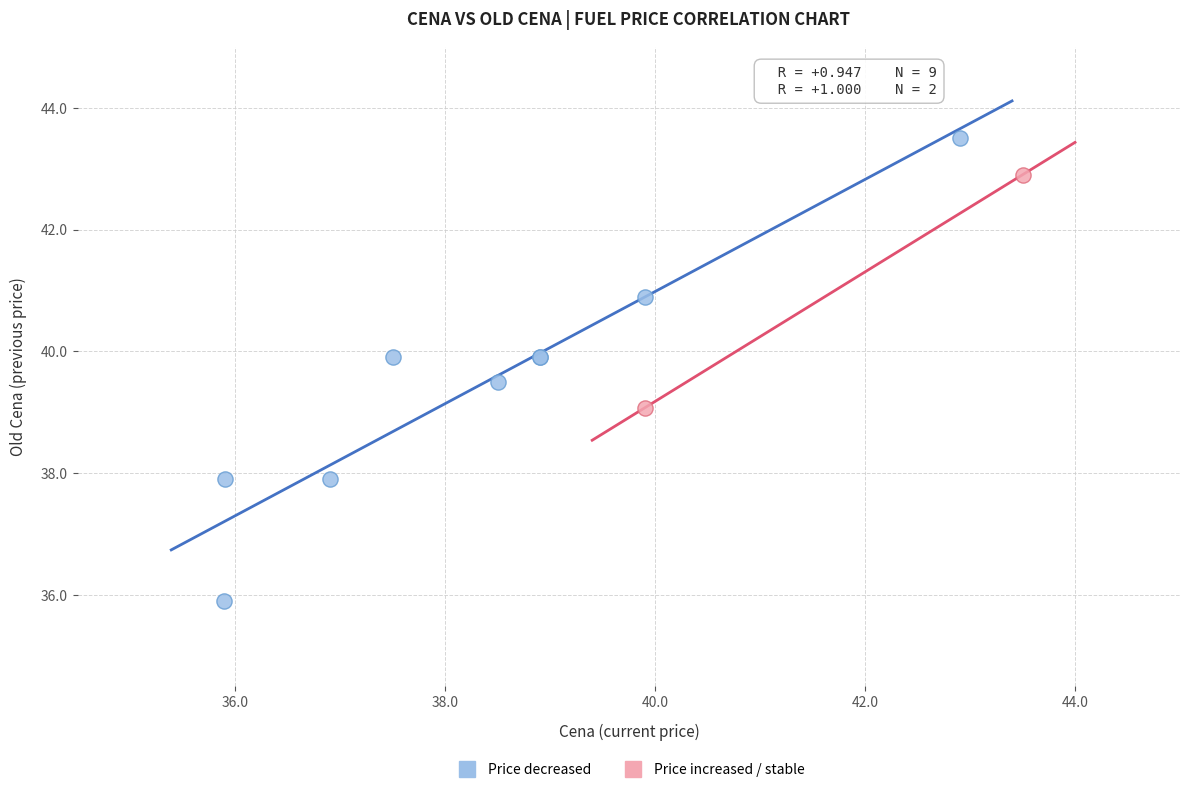

Which series contains the highest Y value?

Price decreased